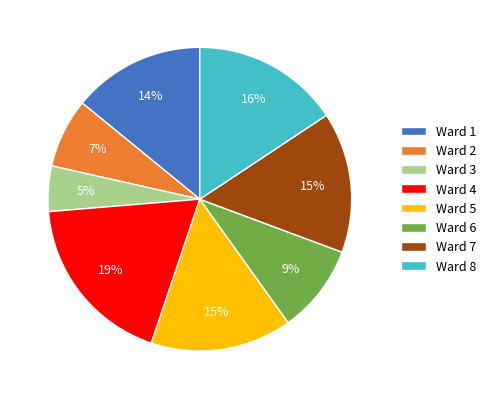

Combined, do Ward 2 and Ward 5 account for over 50%?

No